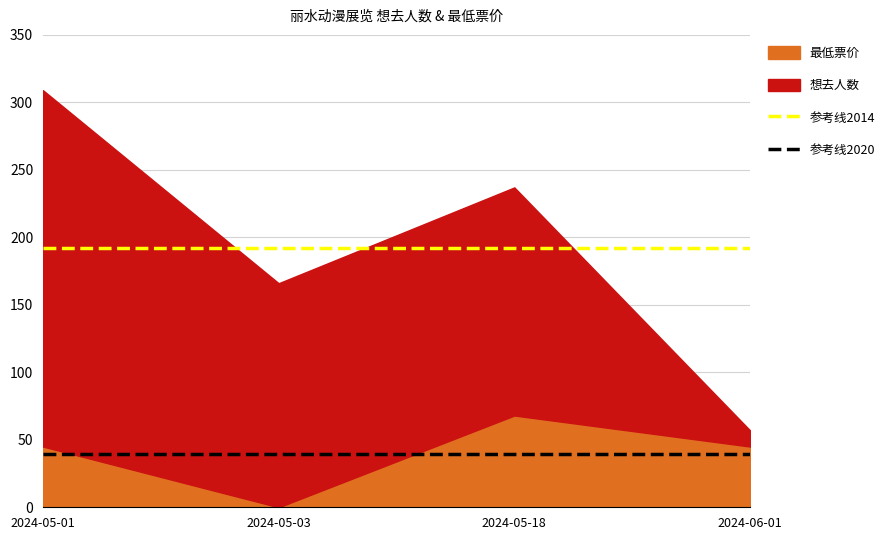

What is the lowest value of the 参考线2020 series?

39.5